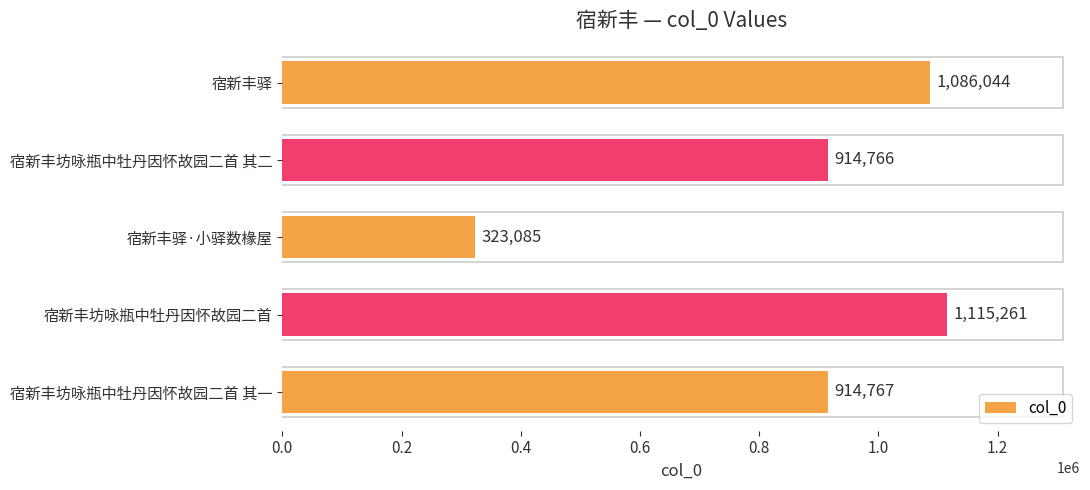

List the labels in order of value, largest first.

宿新丰坊咏瓶中牡丹因怀故园二首, 宿新丰驿, 宿新丰坊咏瓶中牡丹因怀故园二首 其一, 宿新丰坊咏瓶中牡丹因怀故园二首 其二, 宿新丰驿·小驿数椽屋